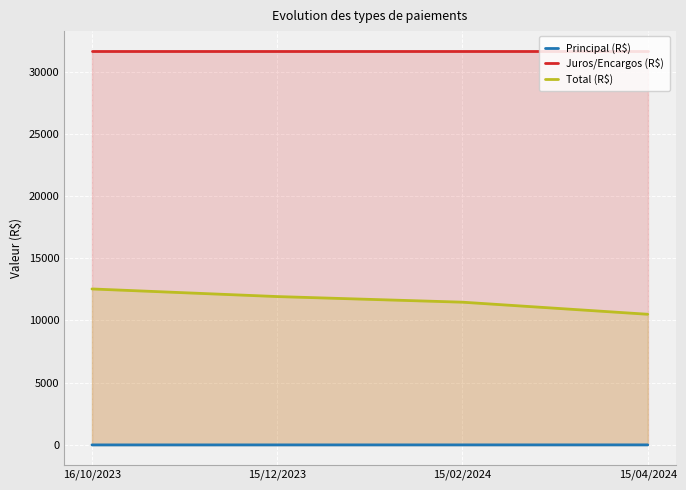

True or false: Total (R$) and Principal (R$) cross at least once.

False